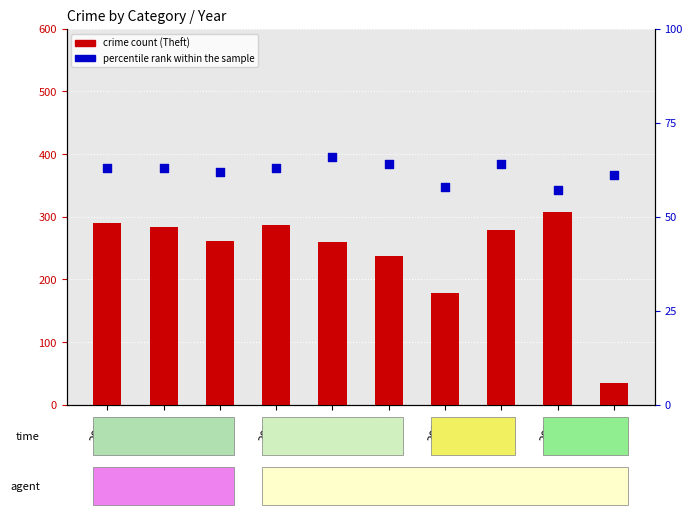

Which series has the largest total across all categories?

crime count (Theft)